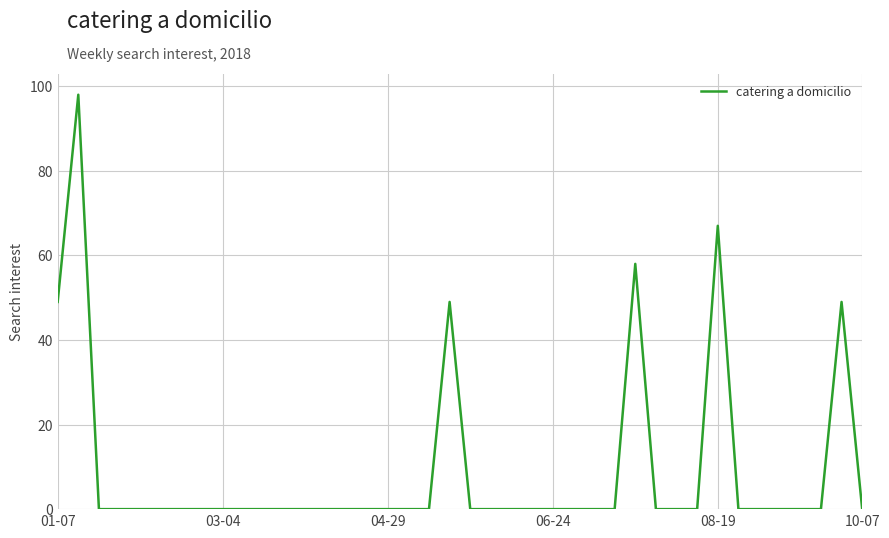

What is the difference between the maximum and minimum values?

98